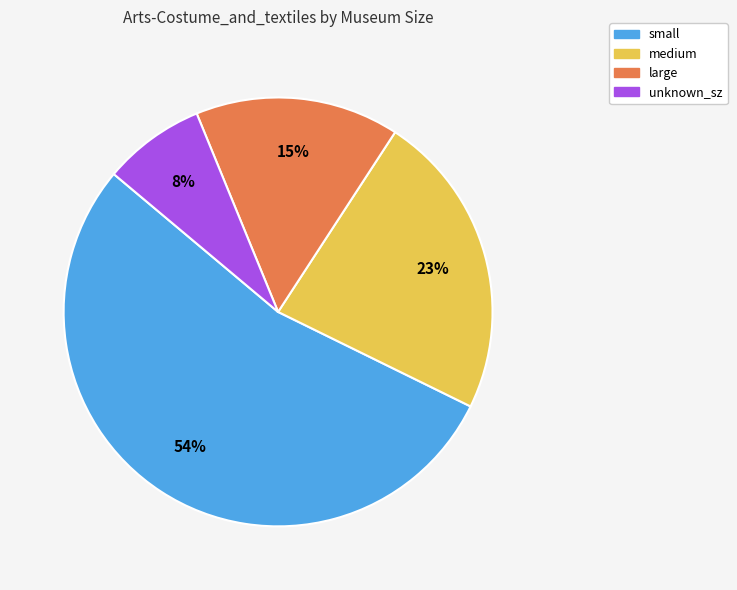

To the nearest percent, what is the difference between the largest and smallest slice percentages?

46%